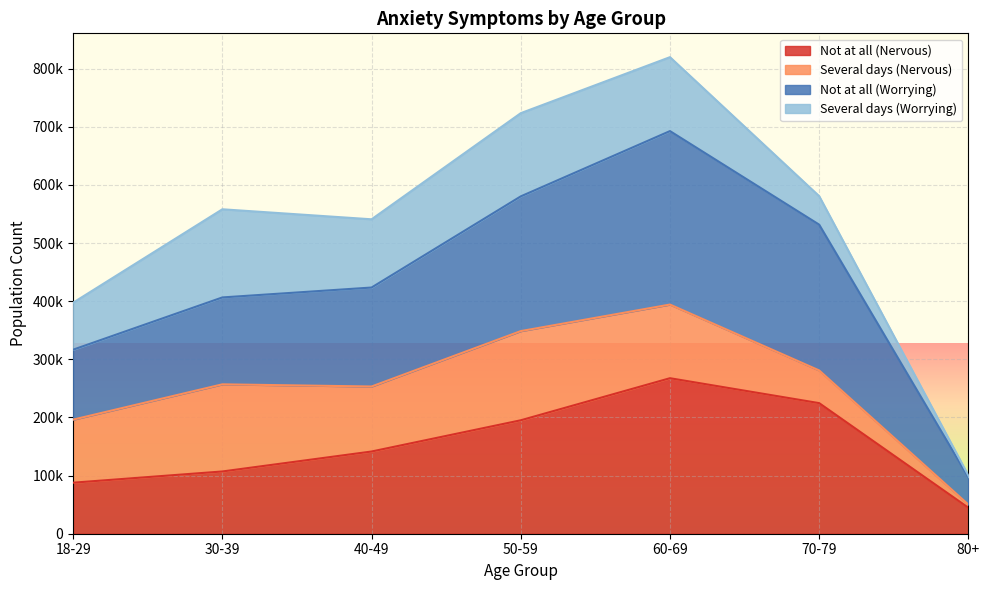

What is the label of the 3rd point from the right?

60-69